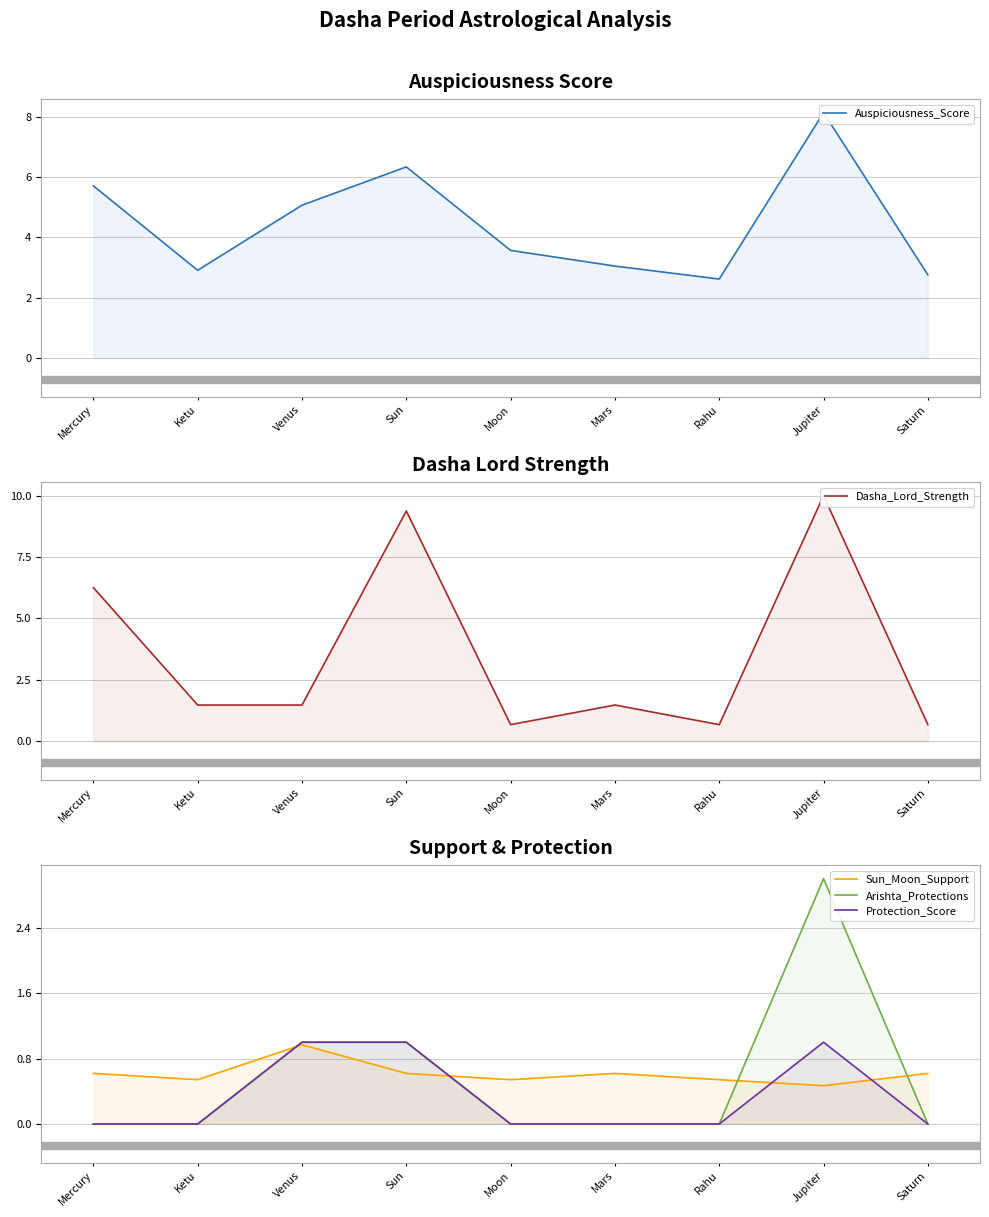

What is the label of the 2nd point from the left?

Ketu